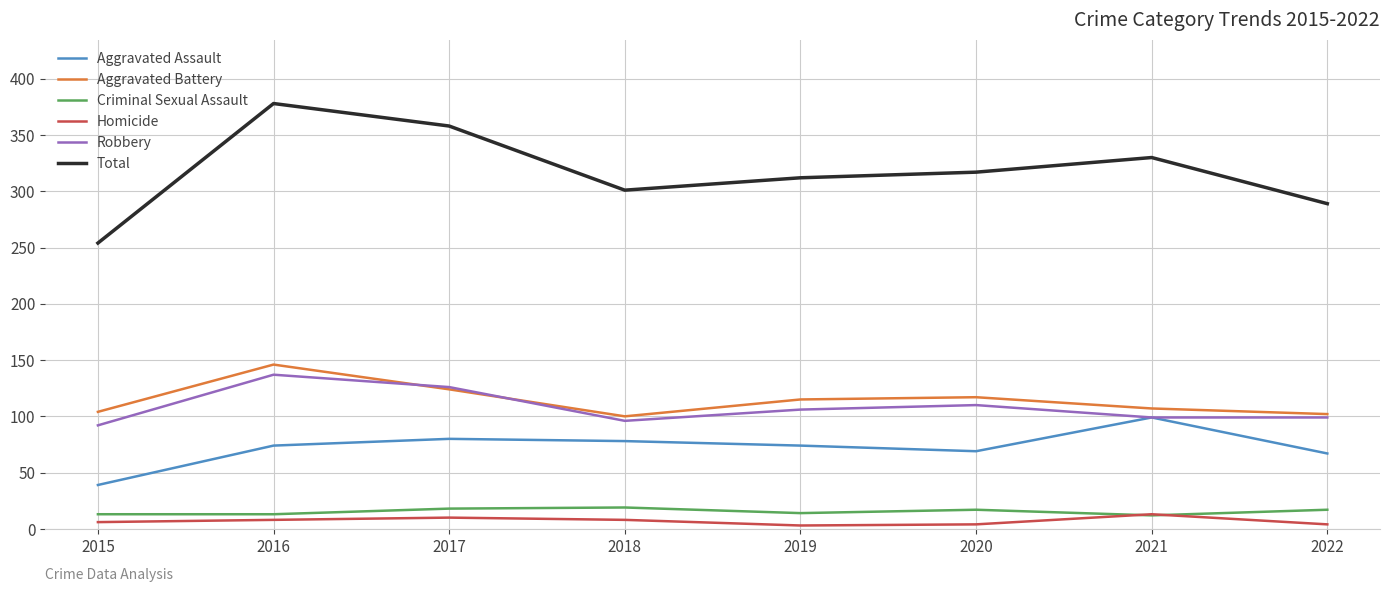

At how many categories does at least one series exceed 54?

8